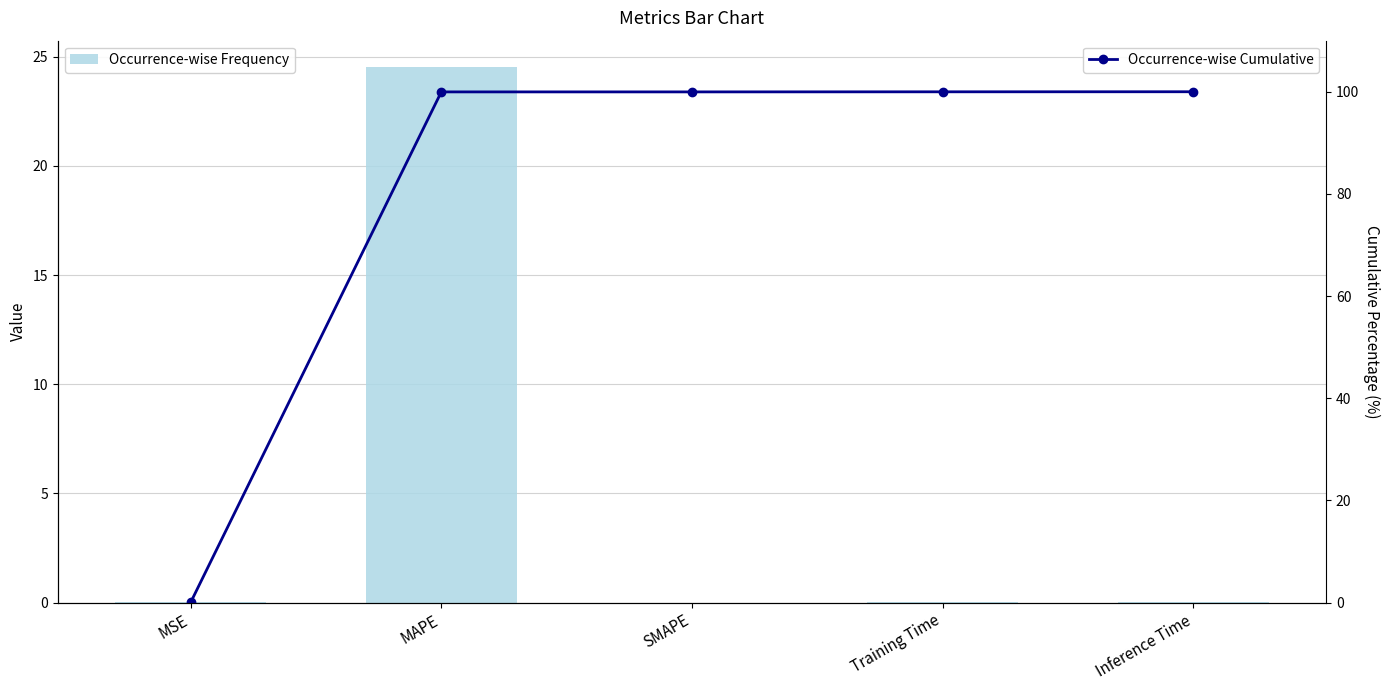

True or false: Occurrence-wise Cumulative has a value of 20.7 at Training Time.

False